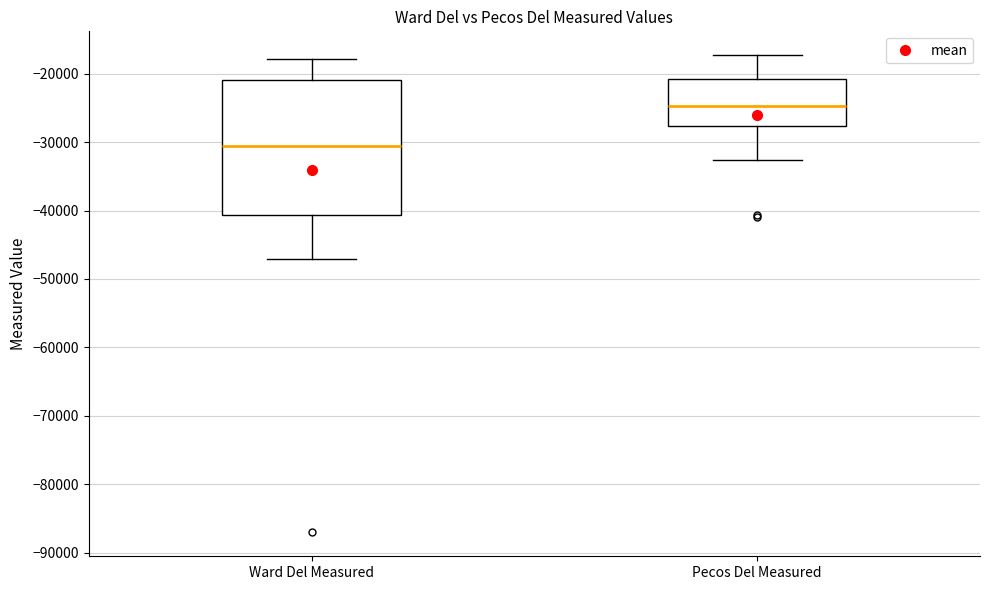

Reading left to right, transcribe this box plot: for each box, give where its median line is, the range the box spans, and where its two whiskers end, as read against the y-axis. The values are not printed on the chart, so give them approximately, as read against the axis.

Ward Del Measured: median -31000, box -41000 to -21000, whiskers -47000 to -18000
Pecos Del Measured: median -25000, box -28000 to -21000, whiskers -33000 to -17000